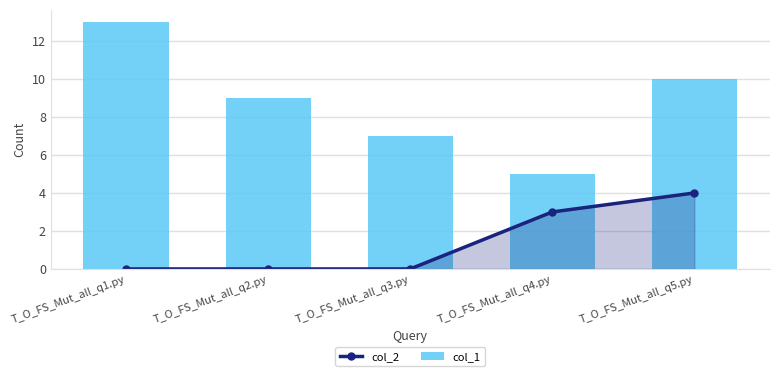

At which category does the chart reach its minimum across all series?

T_O_FS_Mut_all_q1.py